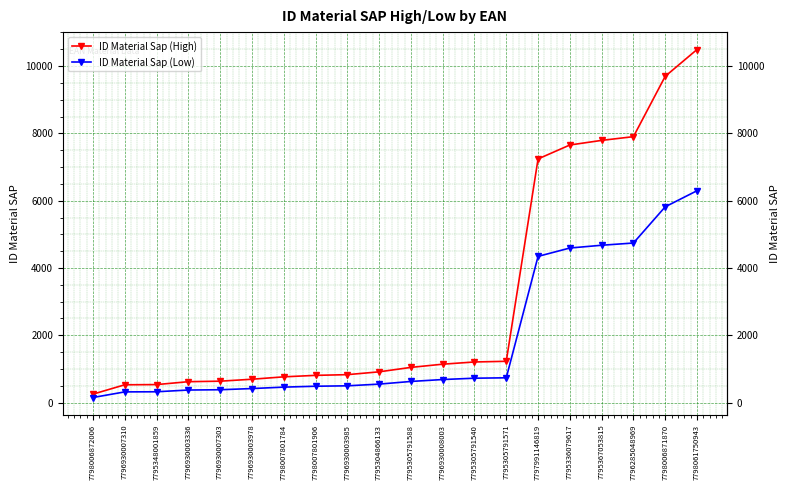

Which category has the highest value in the ID Material Sap (Low) series?

7798061750943